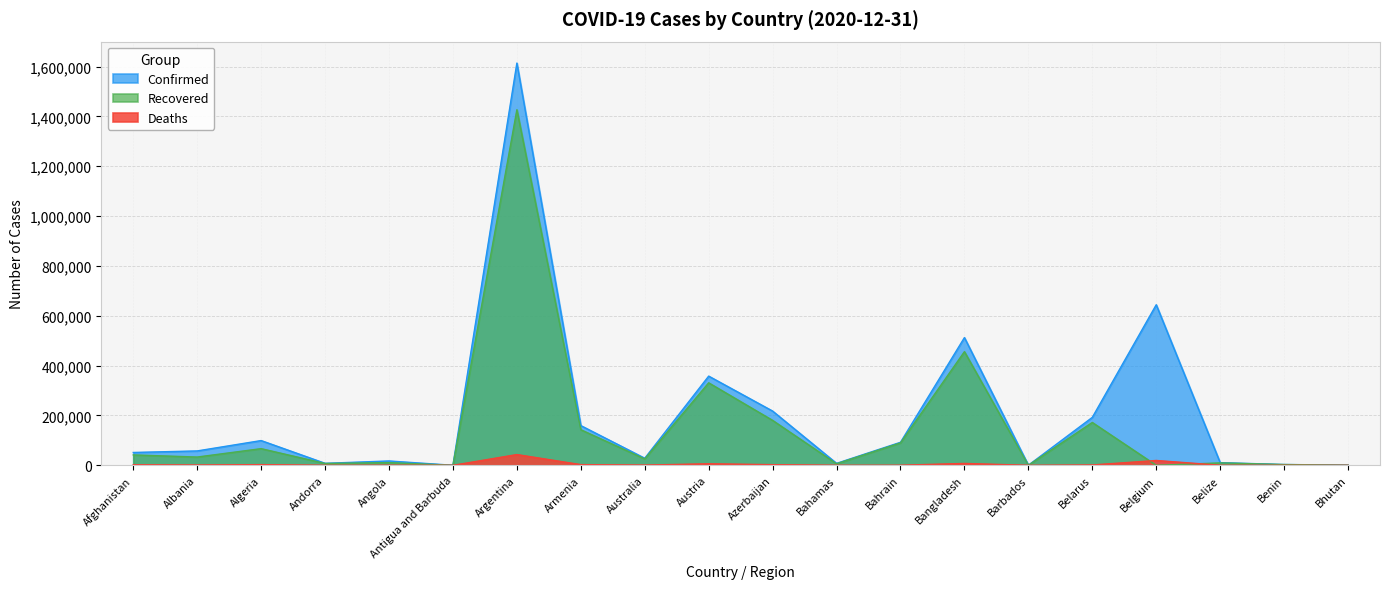

List the labels in order of Deaths value, largest first.

Argentina, Belgium, Bangladesh, Austria, Armenia, Algeria, Azerbaijan, Afghanistan, Belarus, Albania, Australia, Angola, Bahrain, Belize, Bahamas, Andorra, Benin, Barbados, Antigua and Barbuda, Bhutan